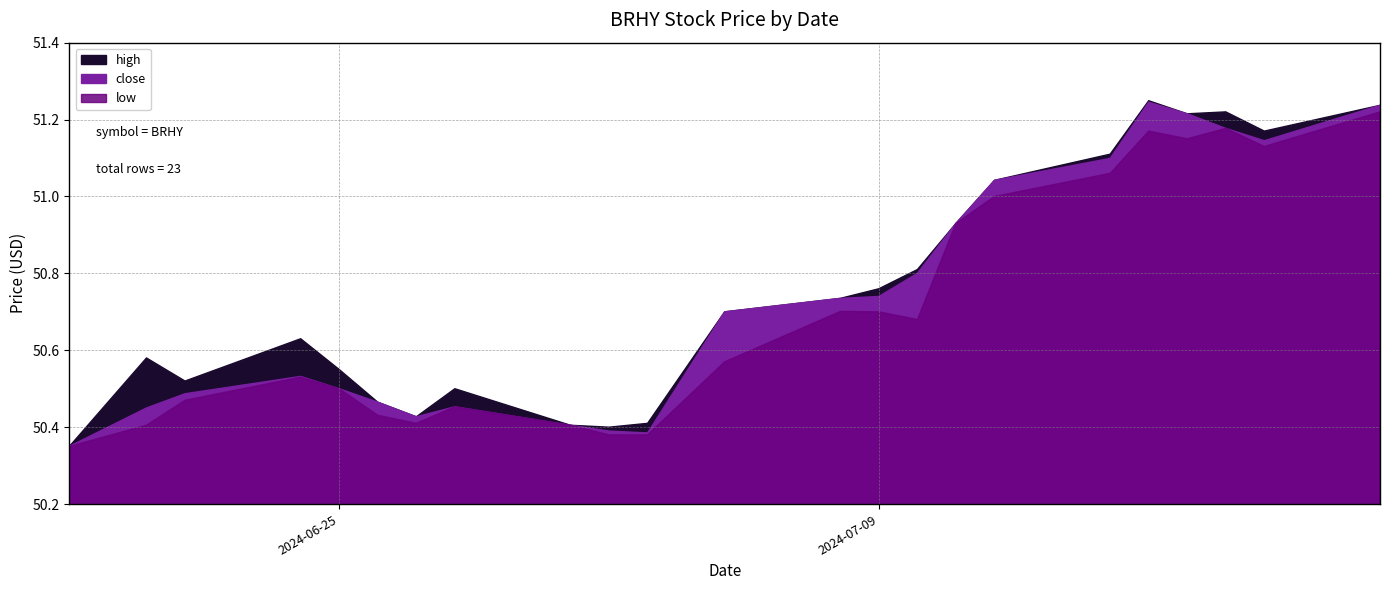

Reading left to right, list all the values displayed in this chart.

high: 2024-06-18=50.3	2024-06-20=50.6	2024-06-21=50.5	2024-06-24=50.6	2024-06-25=50.5	2024-06-26=50.5	2024-06-27=50.4	2024-06-28=50.5	2024-07-01=50.4	2024-07-02=50.4	2024-07-03=50.4	2024-07-05=50.7	2024-07-08=50.7	2024-07-09=50.8	2024-07-10=50.8	2024-07-11=50.9	2024-07-12=51.0	2024-07-15=51.1	2024-07-16=51.2	2024-07-17=51.2	2024-07-18=51.2	2024-07-19=51.2	2024-07-22=51.2
close: 2024-06-18=50.3	2024-06-20=50.5	2024-06-21=50.5	2024-06-24=50.5	2024-06-25=50.5	2024-06-26=50.5	2024-06-27=50.4	2024-06-28=50.5	2024-07-01=50.4	2024-07-02=50.4	2024-07-03=50.4	2024-07-05=50.7	2024-07-08=50.7	2024-07-09=50.7	2024-07-10=50.8	2024-07-11=50.9	2024-07-12=51.0	2024-07-15=51.1	2024-07-16=51.2	2024-07-17=51.2	2024-07-18=51.2	2024-07-19=51.1	2024-07-22=51.2
low: 2024-06-18=50.3	2024-06-20=50.4	2024-06-21=50.5	2024-06-24=50.5	2024-06-25=50.5	2024-06-26=50.4	2024-06-27=50.4	2024-06-28=50.5	2024-07-01=50.4	2024-07-02=50.4	2024-07-03=50.4	2024-07-05=50.6	2024-07-08=50.7	2024-07-09=50.7	2024-07-10=50.7	2024-07-11=50.9	2024-07-12=51.0	2024-07-15=51.1	2024-07-16=51.2	2024-07-17=51.2	2024-07-18=51.2	2024-07-19=51.1	2024-07-22=51.2